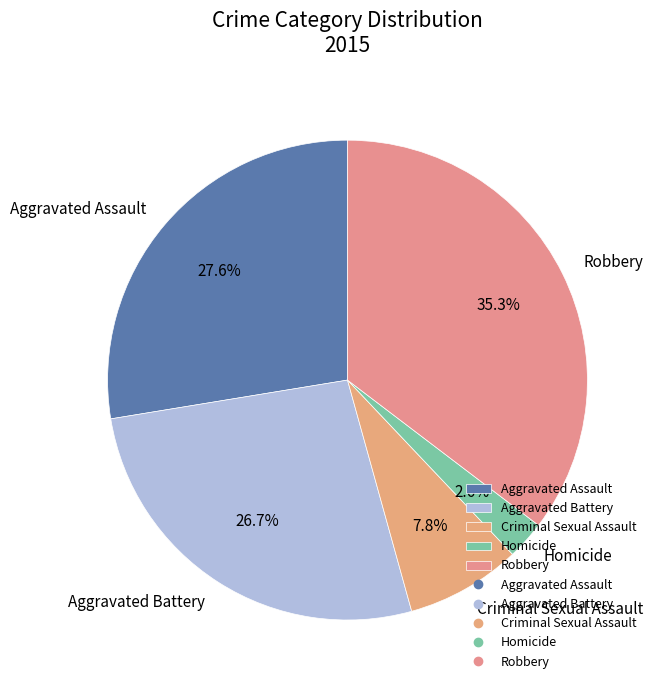

Between Aggravated Battery and Criminal Sexual Assault, which is larger?

Aggravated Battery